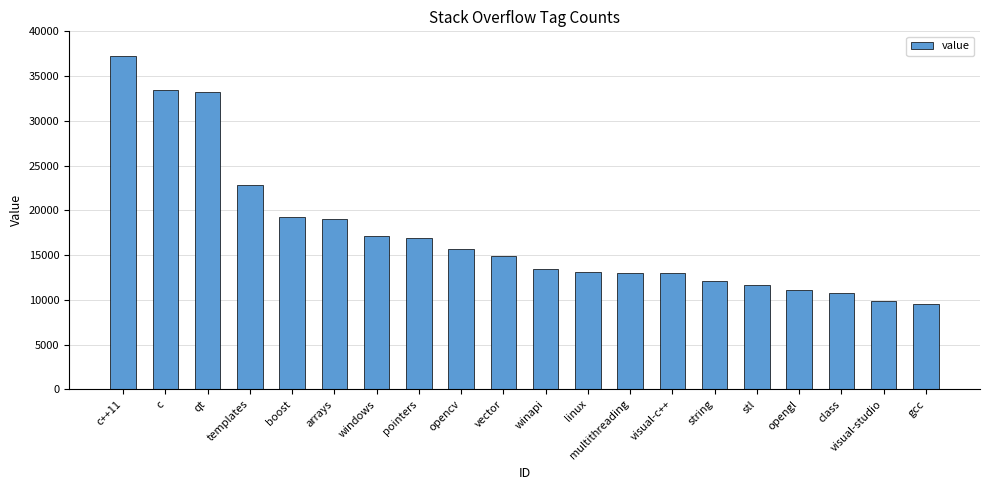

Between visual-c++ and c, which is larger?

c